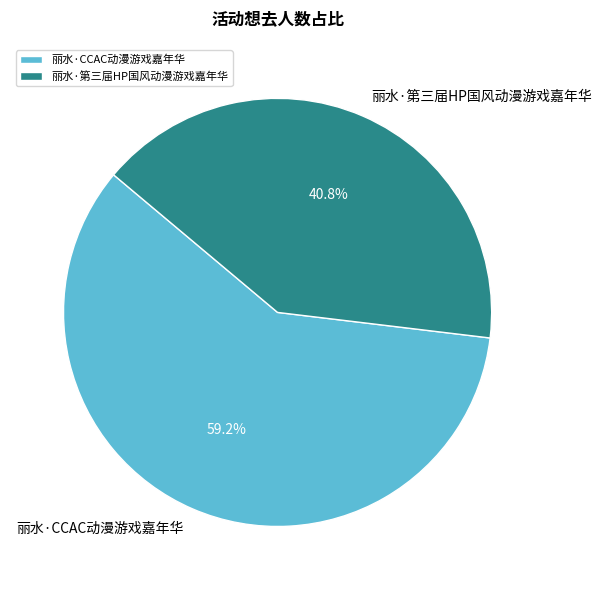

True or false: 丽水·第三届HP国风动漫游戏嘉年华 accounts for 36% of the total.

False